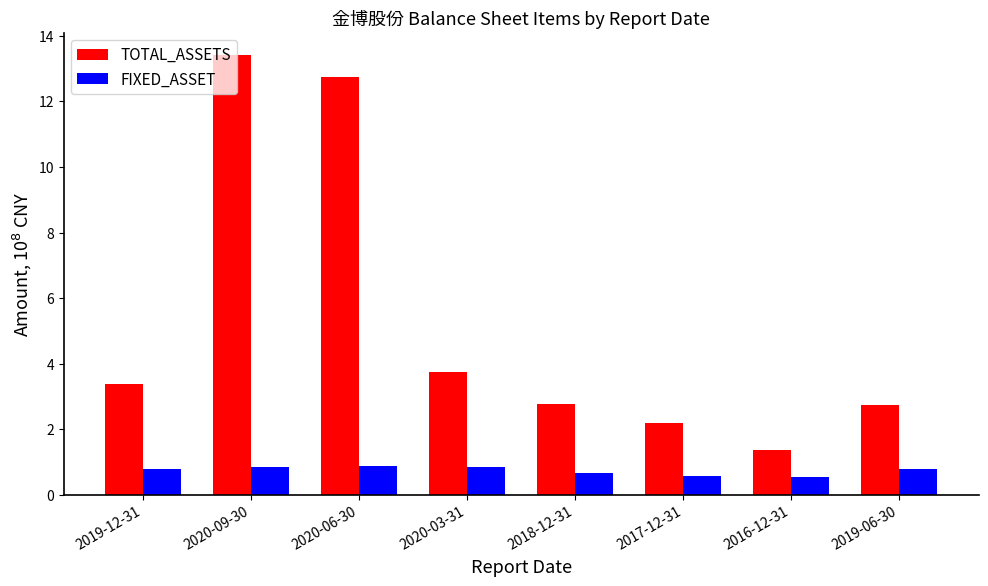

What is the difference between the FIXED_ASSET values at 2017-12-31 and 2020-06-30?

0.3